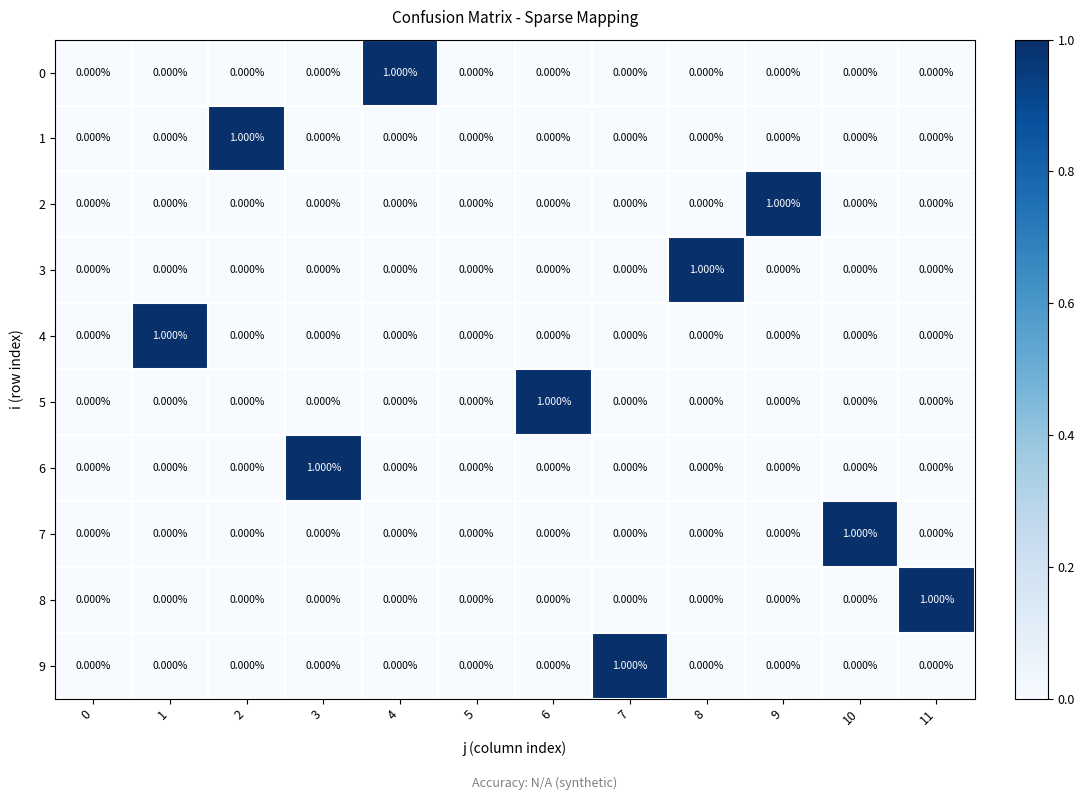

What is the total value across all series at 9?

1